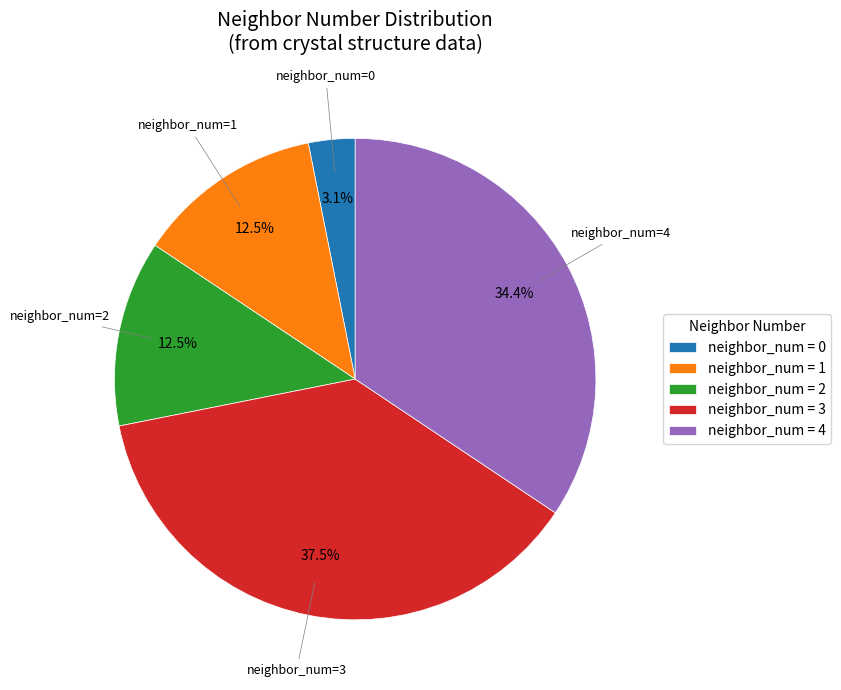

Combined, do neighbor_num = 2 and neighbor_num = 1 account for over 50%?

No